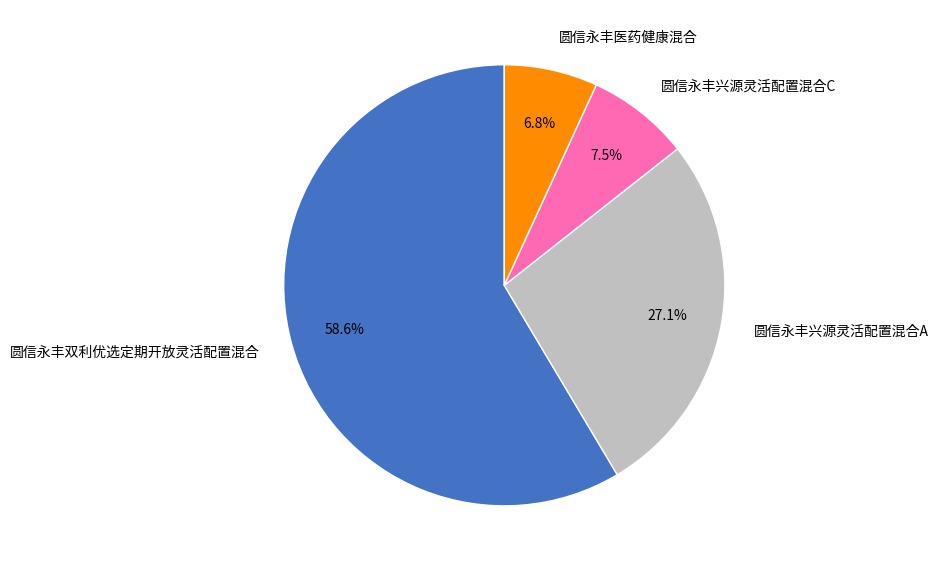

How many slices are in this pie chart?

4